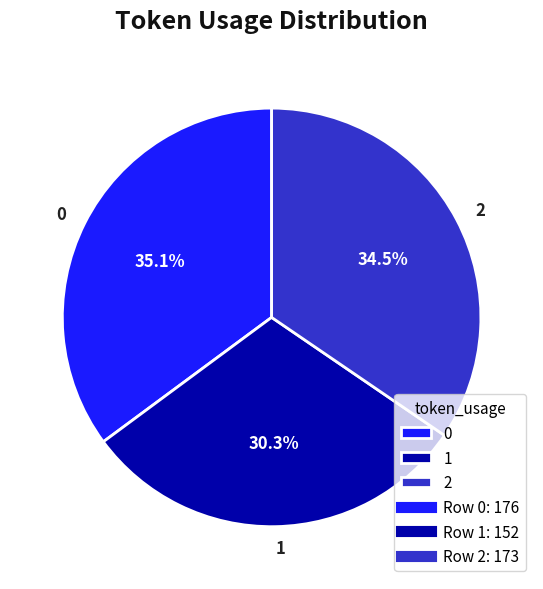

Count the number of slices in the pie.

3